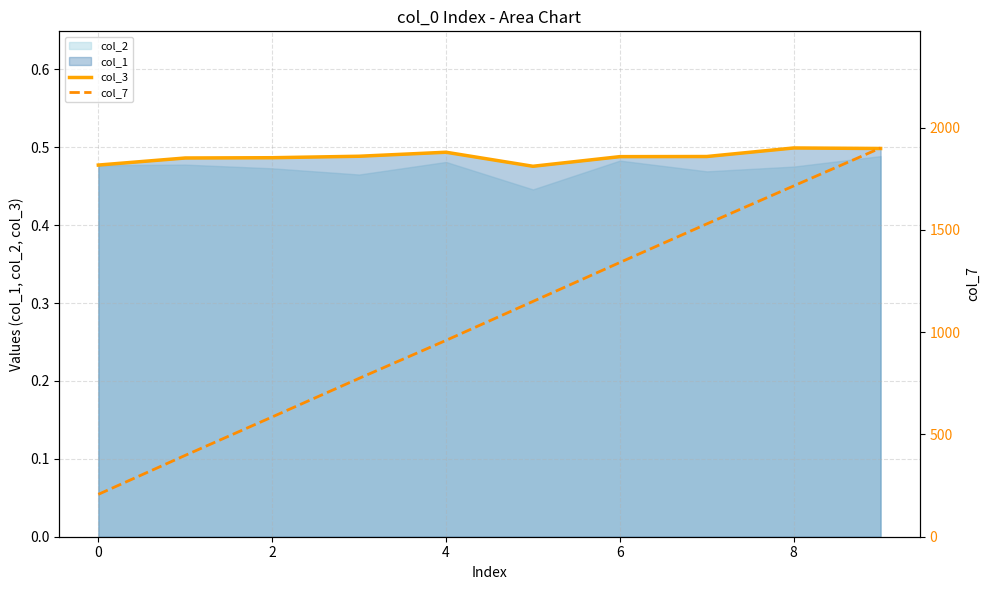

At which category is the sum across all series the highest?

9